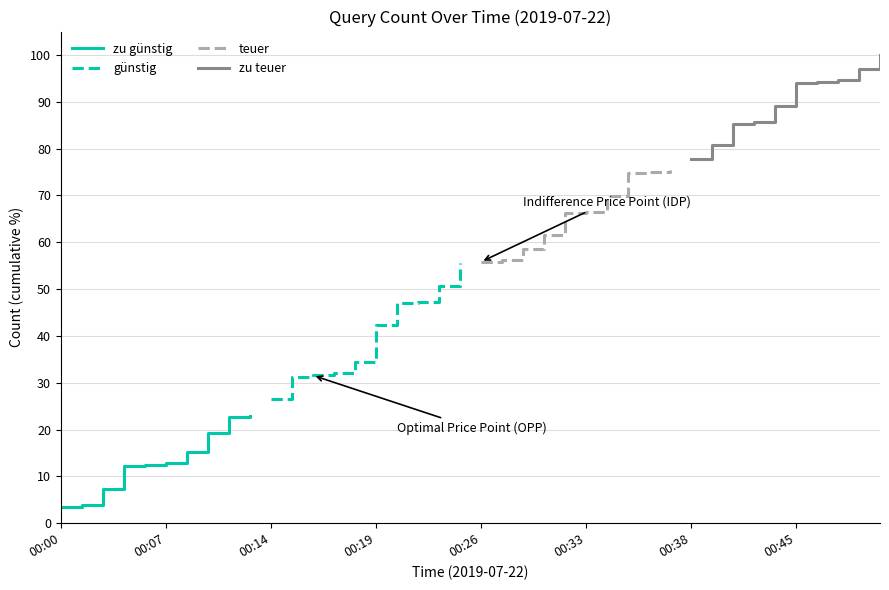

True or false: zu teuer and zu günstig cross at least once.

False